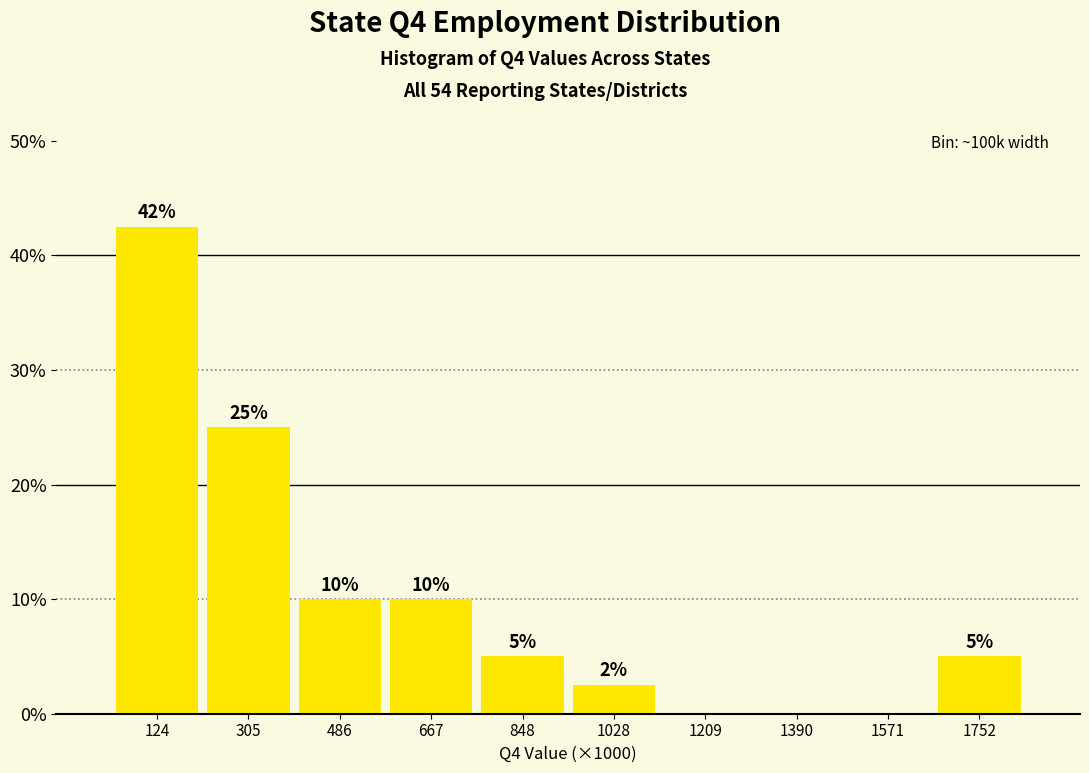

Between 1209 and 1028, which is larger?

1028